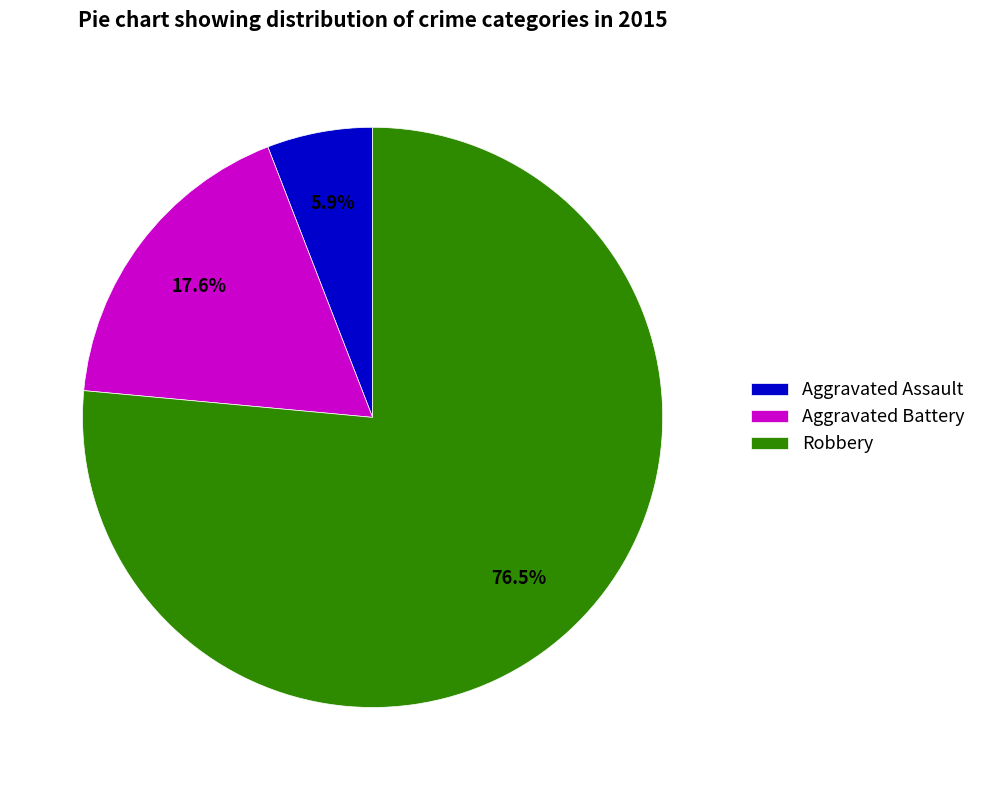

Rank the categories by value from highest to lowest.

Robbery, Aggravated Battery, Aggravated Assault